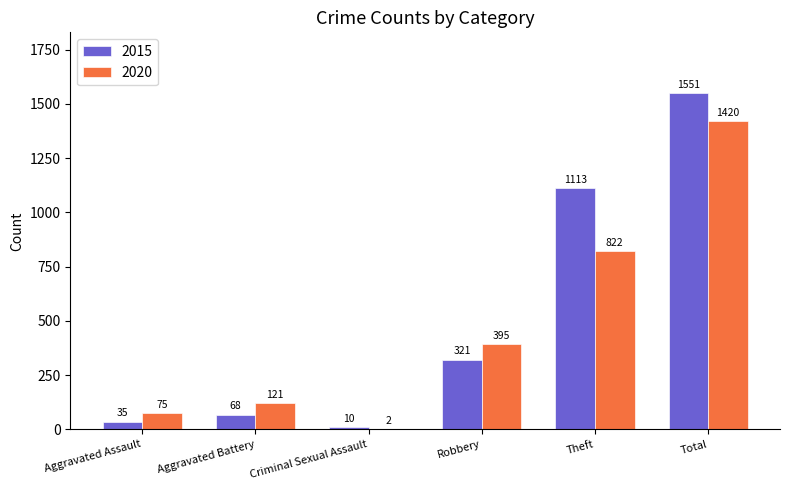

What are all the series names shown in the legend?

2015, 2020